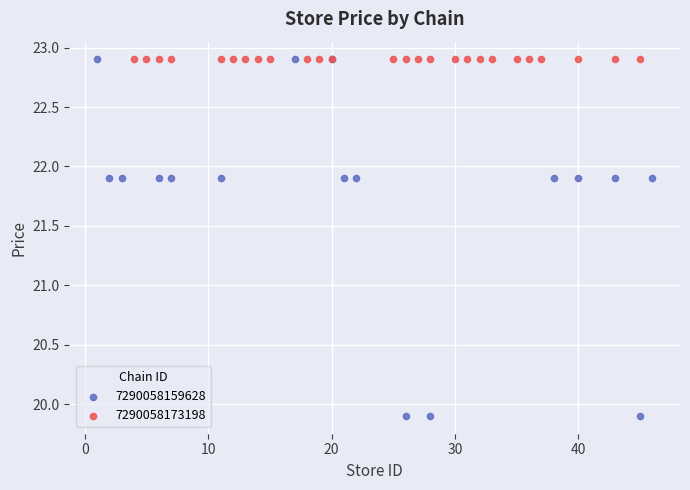

Which series contains the lowest Y value?

7290058159628